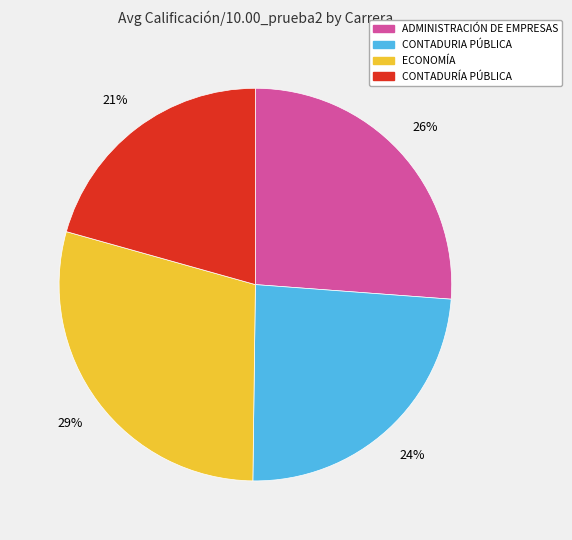

Combined, do ADMINISTRACIÓN DE EMPRESAS and CONTADURÍA PÚBLICA account for over 50%?

No